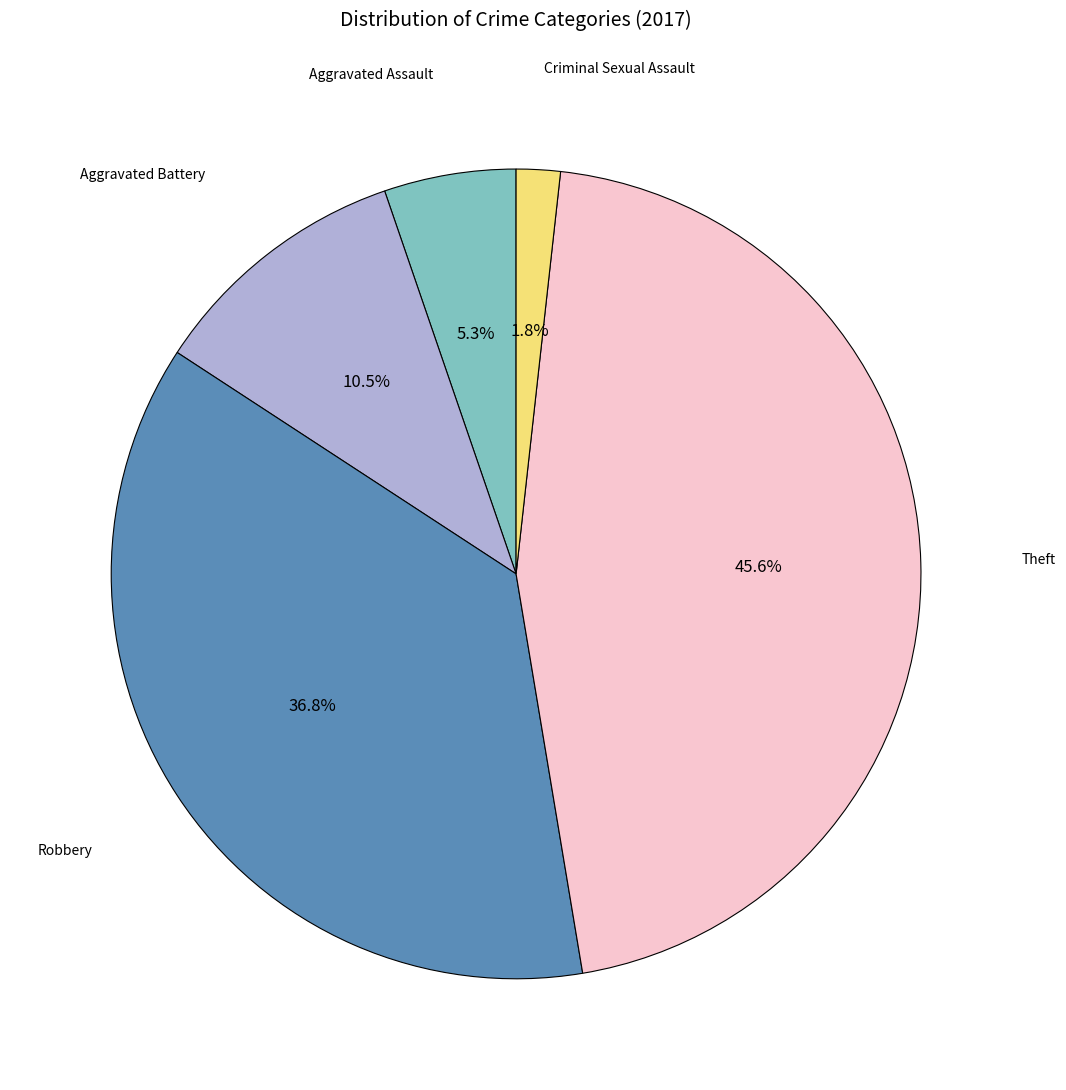

Count the number of slices in the pie.

5